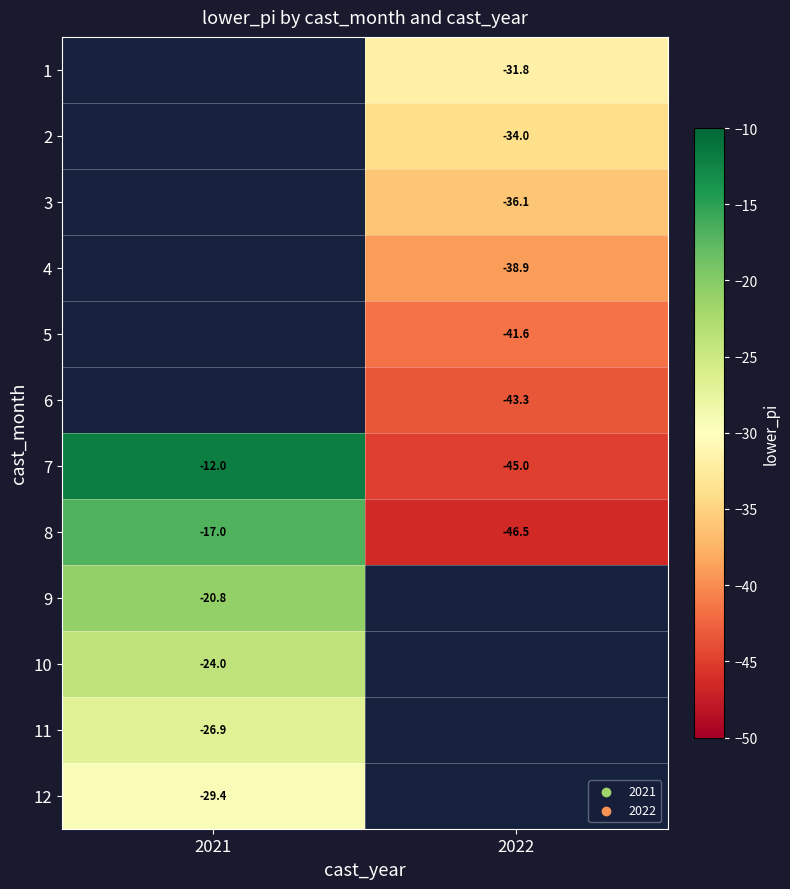

Rank the categories by 2 value from highest to lowest.

2021, 2022